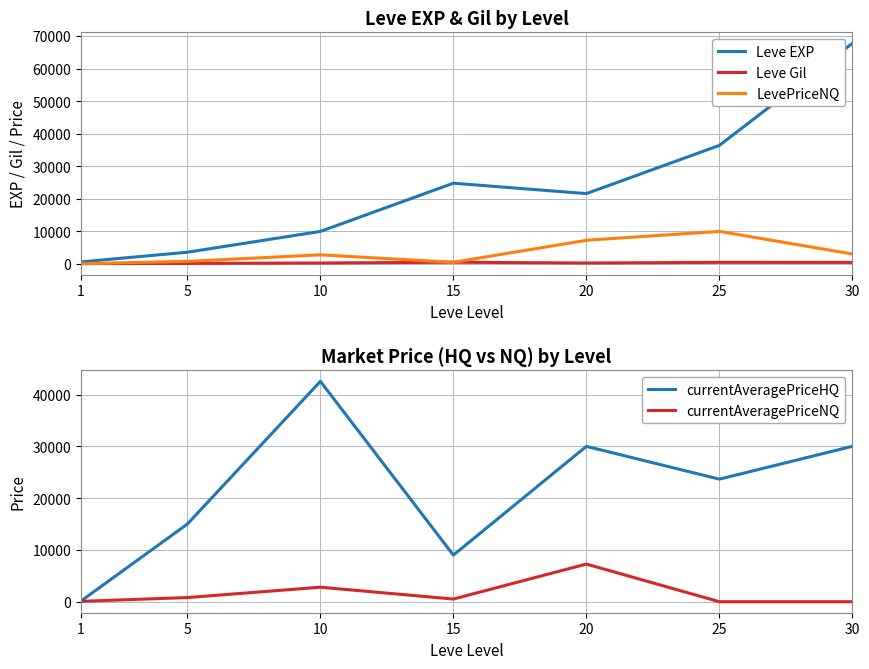

How many values in the Leve EXP series exceed 21600?

3